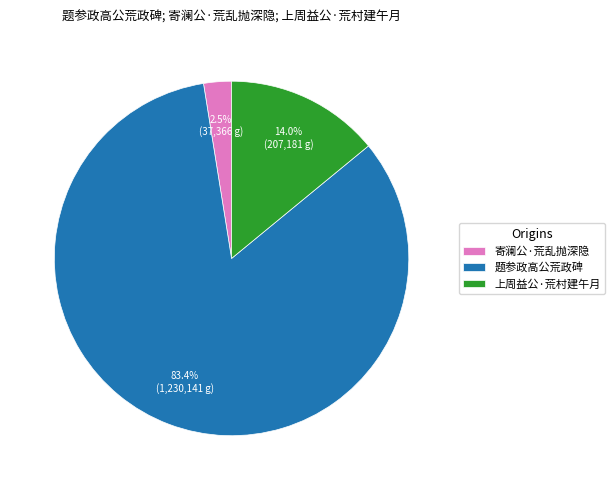

What is the majority slice?

题参政高公荒政碑